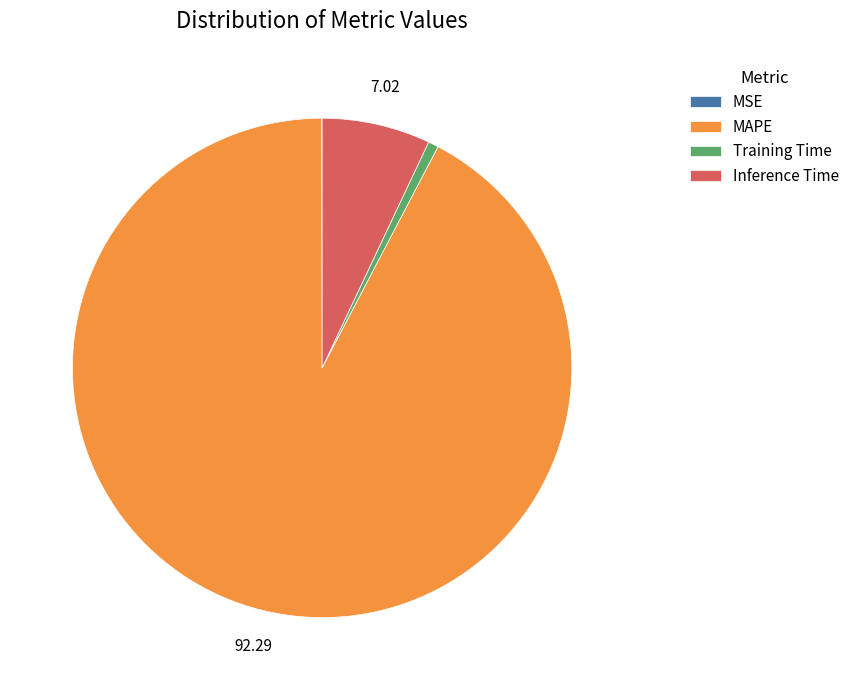

Which category has the biggest portion of the pie?

MAPE